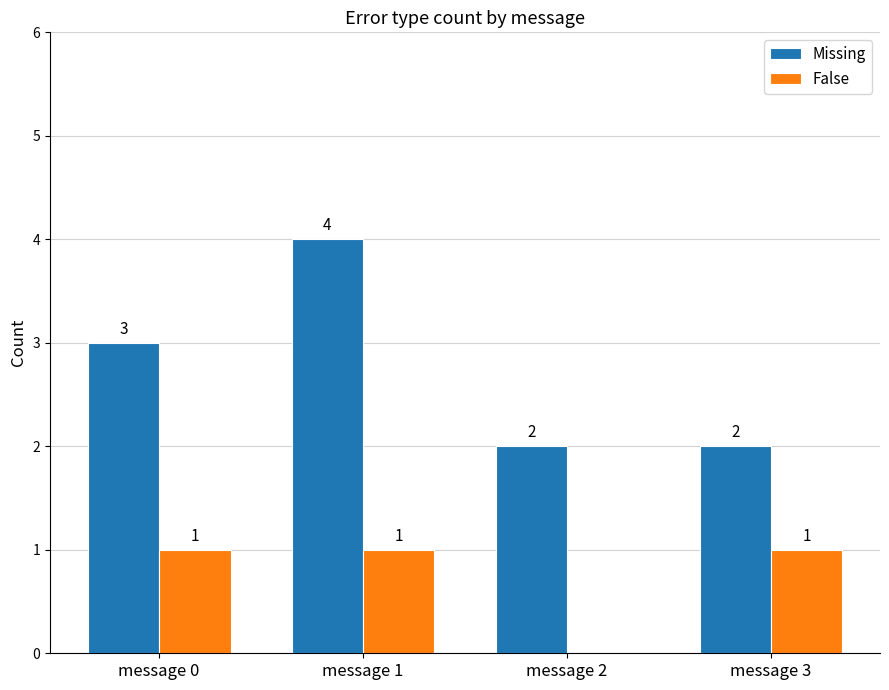

Which series has the largest range (max minus min)?

Missing